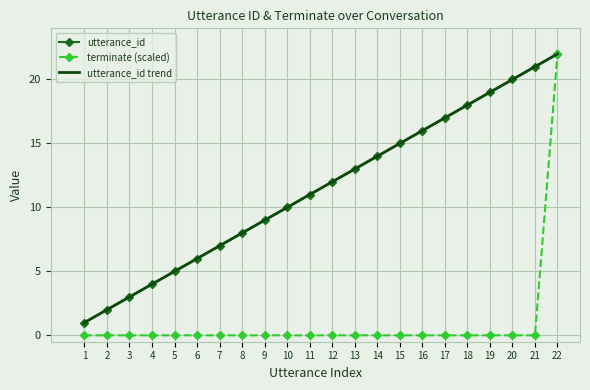

How many categories are shown in the chart?

22